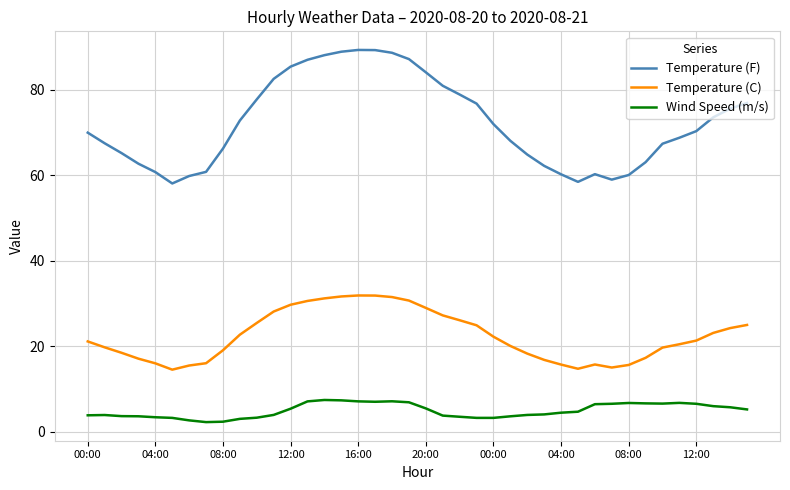

Which series has the largest range (max minus min)?

Temperature (F)